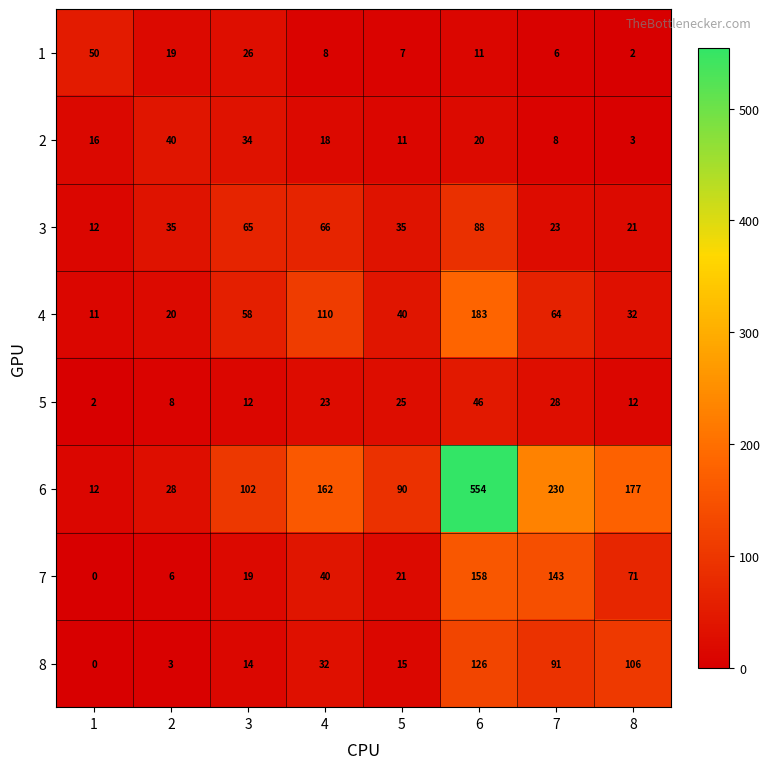

How many data points does each series have?

8